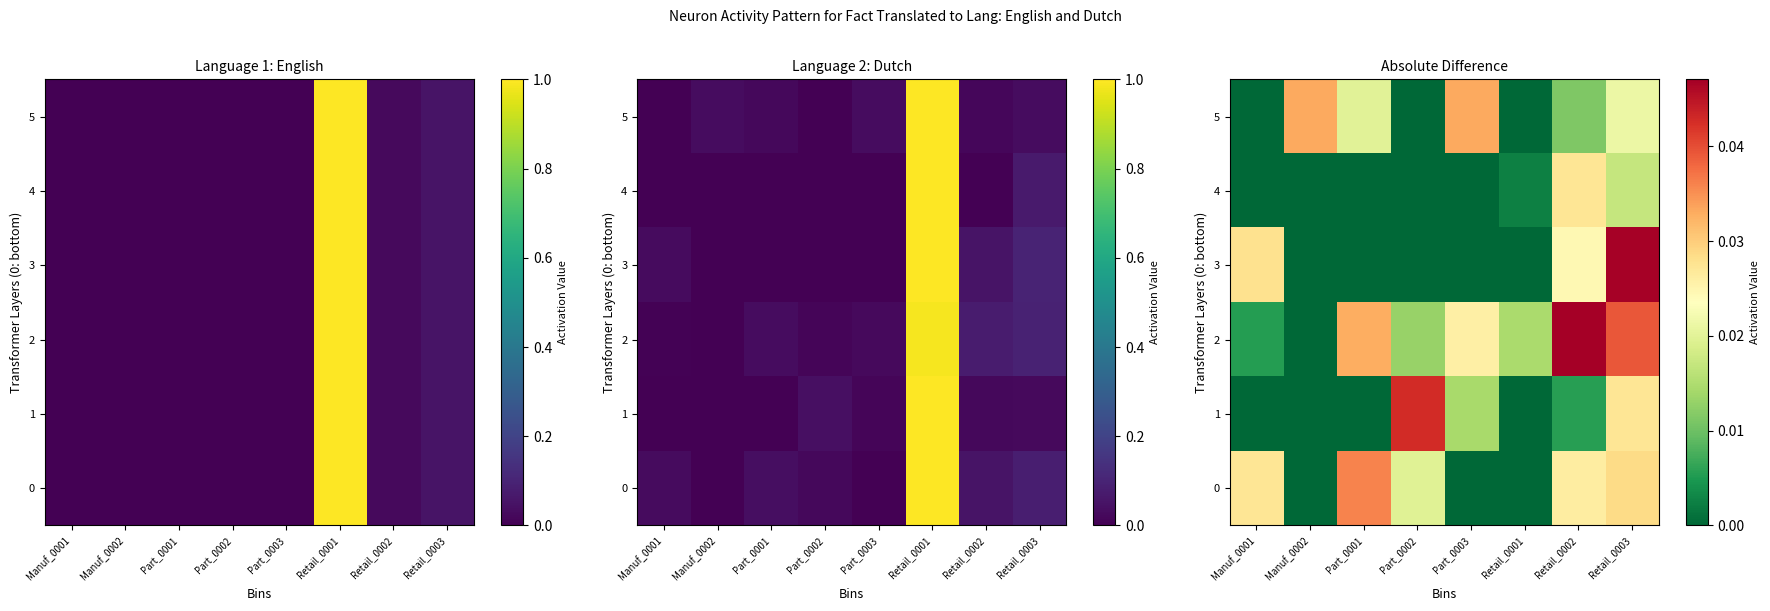

True or false: 0 has a value of 0.0 at Retail_0002.

False